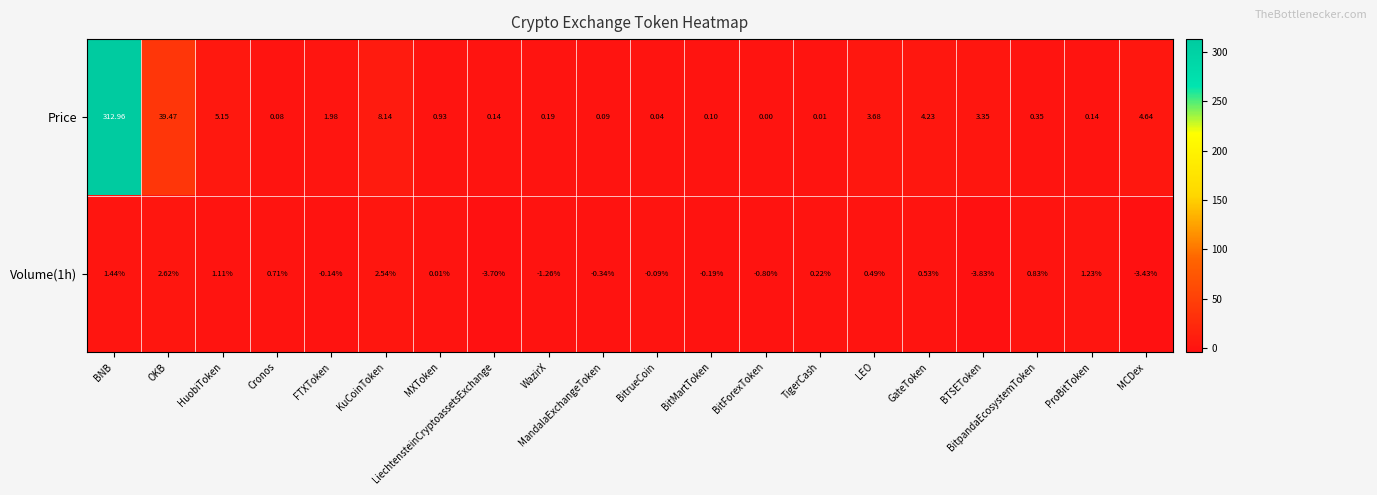

Which label corresponds to the largest value in the chart?

BNB